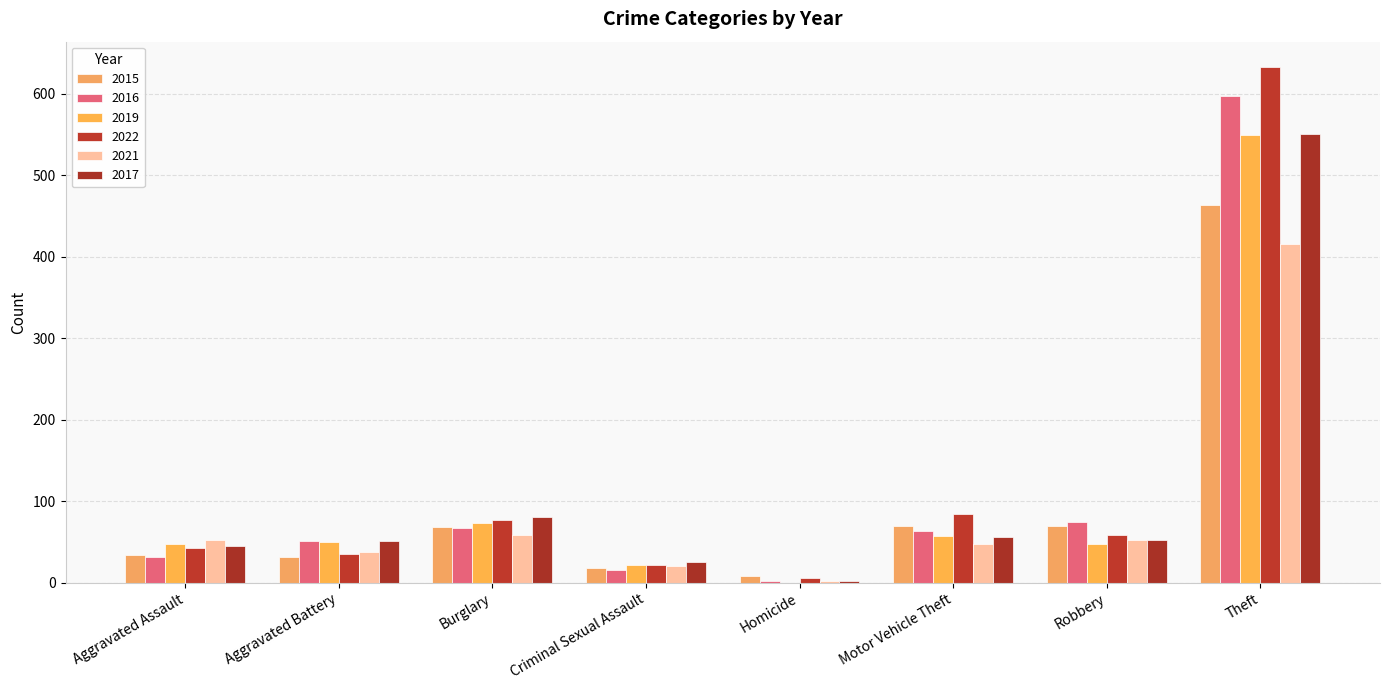

What is the difference between the second highest and second lowest values in the 2016 series?

59